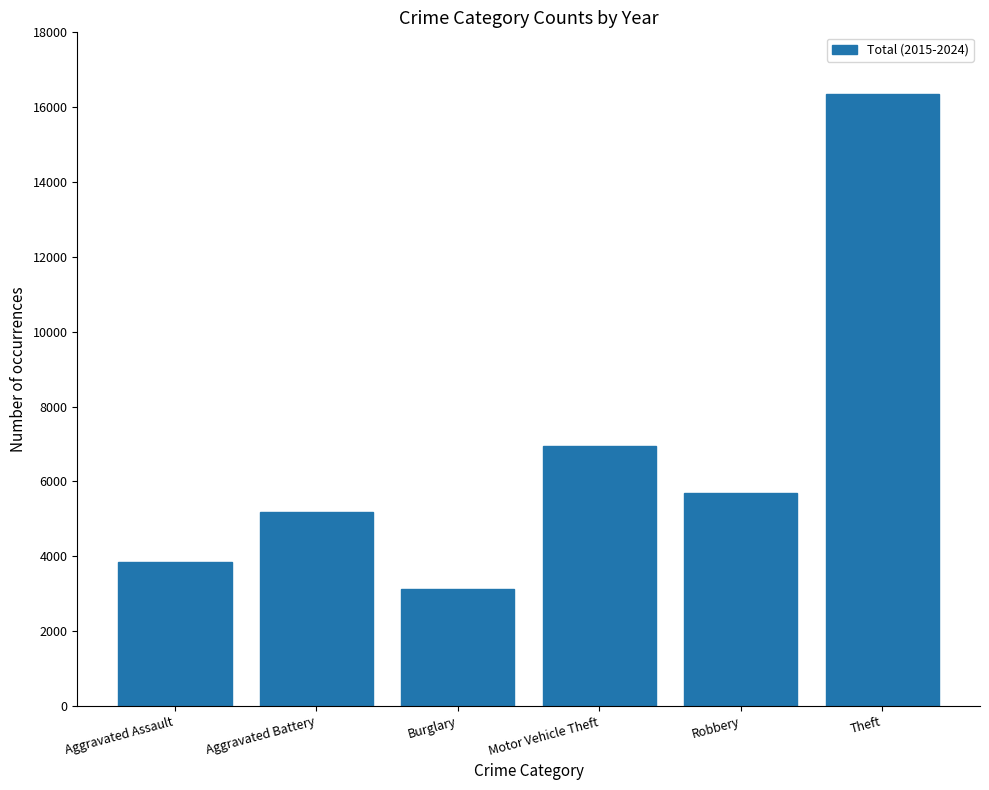

What is the sum of all values?

41148